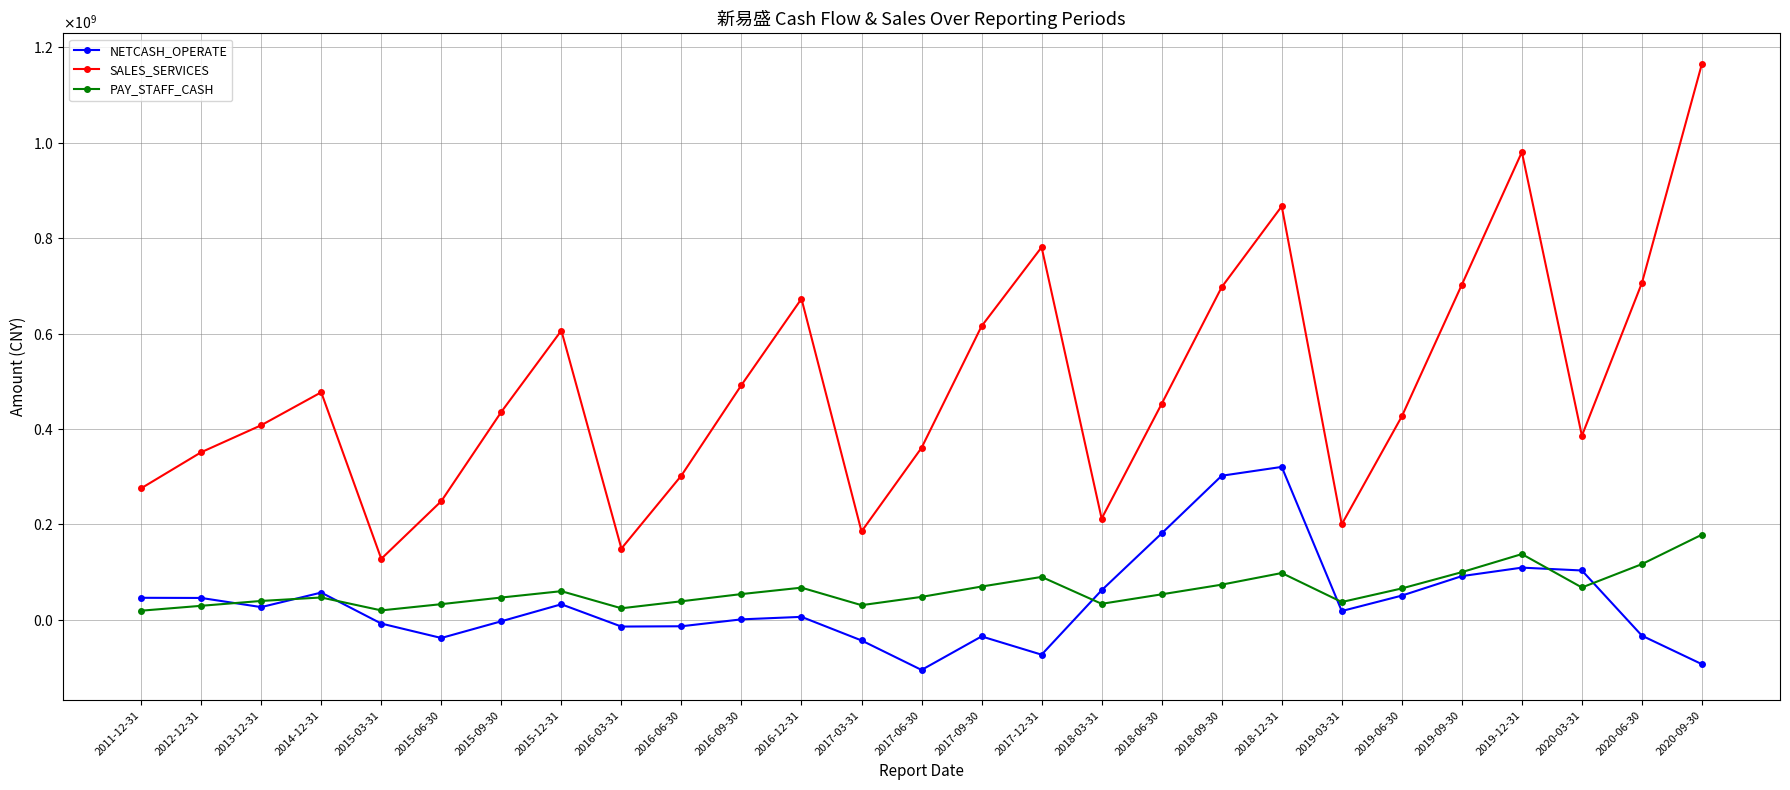

At which label does NETCASH_OPERATE first exceed 18509096?

2011-12-31